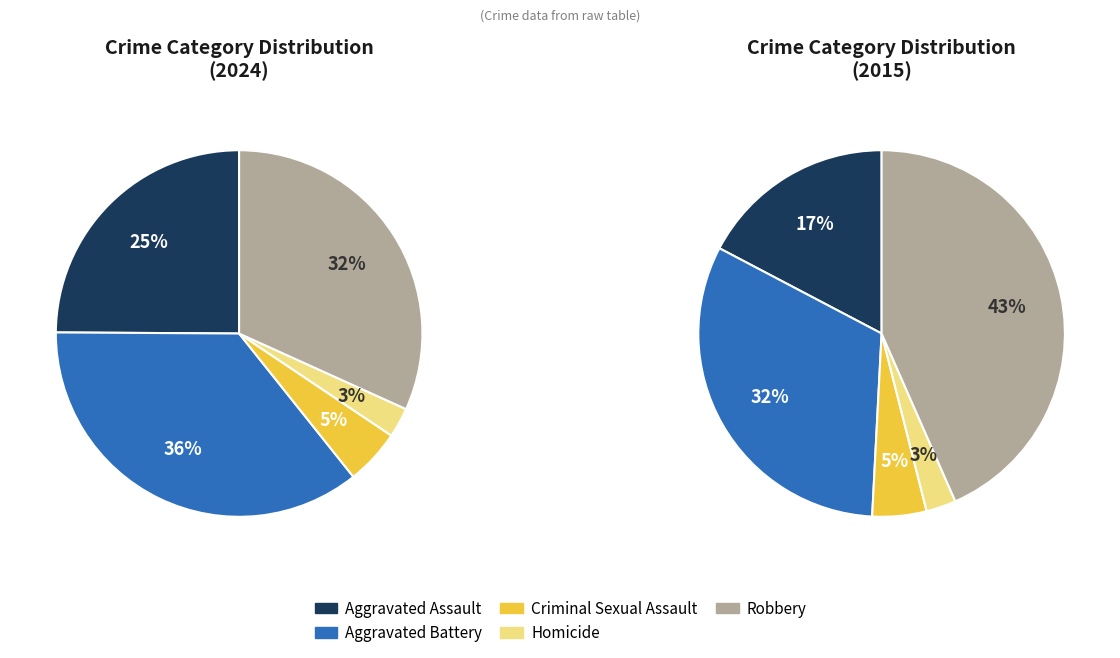

To the nearest percent, what percentage of the pie is Criminal Sexual Assault?

5%